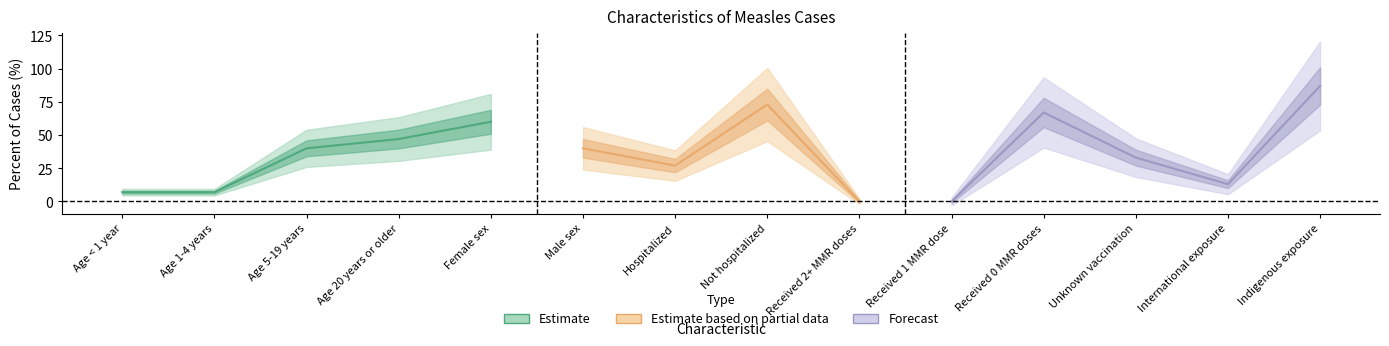

How many points are higher than both their immediate neighbors (excluding endpoints)?

3